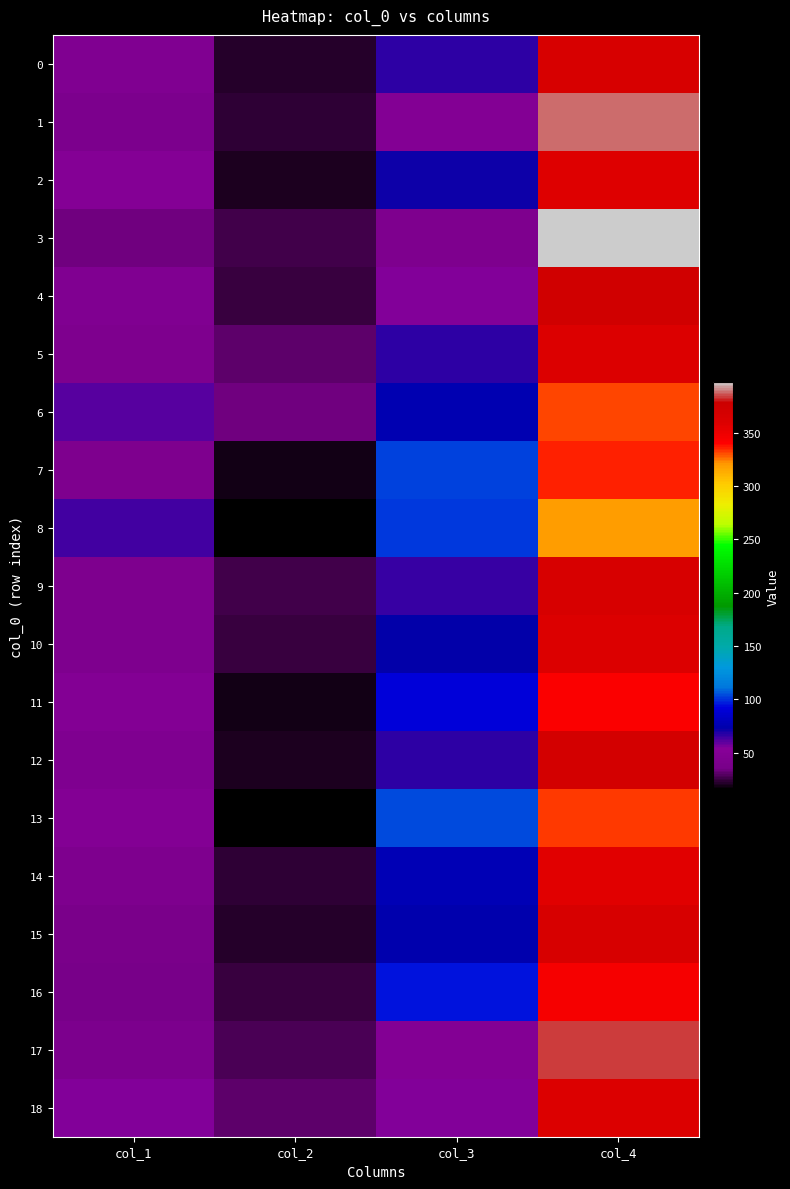

Reading left to right, list all the values displayed in this chart.

0: col_1=46	col_2=21	col_3=67	col_4=366
1: col_1=41	col_2=23	col_3=48	col_4=388
2: col_1=50	col_2=20	col_3=71	col_4=359
3: col_1=34	col_2=26	col_3=42	col_4=398
4: col_1=46	col_2=25	col_3=55	col_4=374
5: col_1=43	col_2=30	col_3=67	col_4=360
6: col_1=60	col_2=33	col_3=75	col_4=332
7: col_1=42	col_2=19	col_3=103	col_4=336
8: col_1=64	col_2=16	col_3=101	col_4=319
9: col_1=43	col_2=26	col_3=65	col_4=366
10: col_1=43	col_2=25	col_3=72	col_4=360
11: col_1=49	col_2=18	col_3=91	col_4=342
12: col_1=44	col_2=20	col_3=66	col_4=370
13: col_1=48	col_2=15	col_3=104	col_4=333
14: col_1=43	col_2=23	col_3=77	col_4=357
15: col_1=38	col_2=22	col_3=74	col_4=366
16: col_1=36	col_2=24	col_3=95	col_4=345
17: col_1=41	col_2=27	col_3=48	col_4=384
18: col_1=55	col_2=30	col_3=55	col_4=360